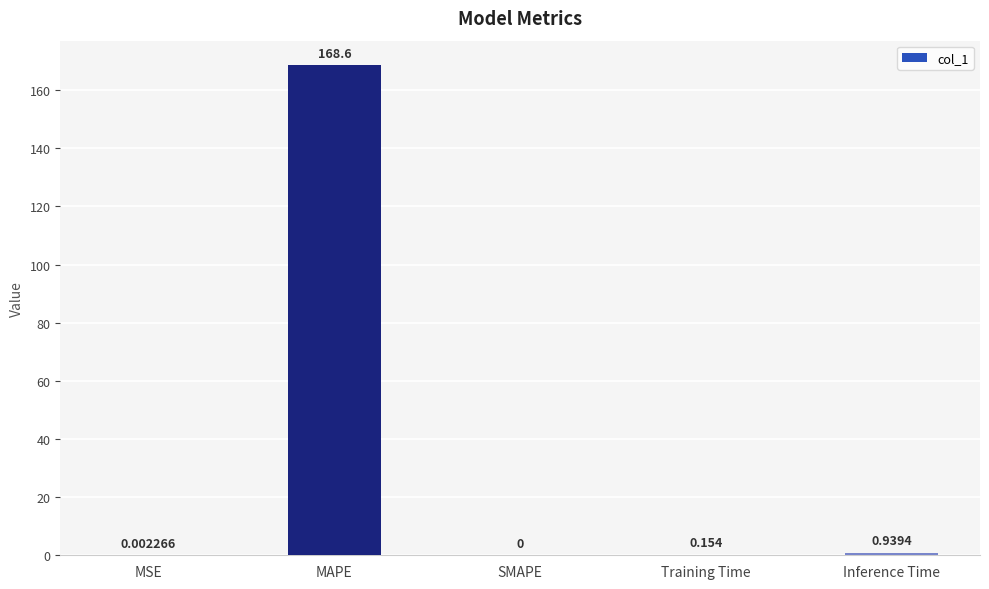

Which label corresponds to the largest value in the chart?

MAPE